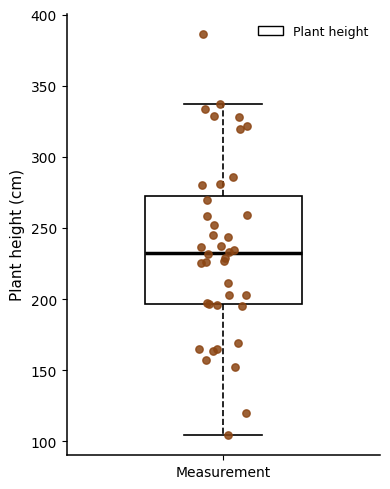

Where does the median line of the box for Measurement sit on the y-axis? The values are not printed on the chart, so give them approximately, as read against the axis.

235